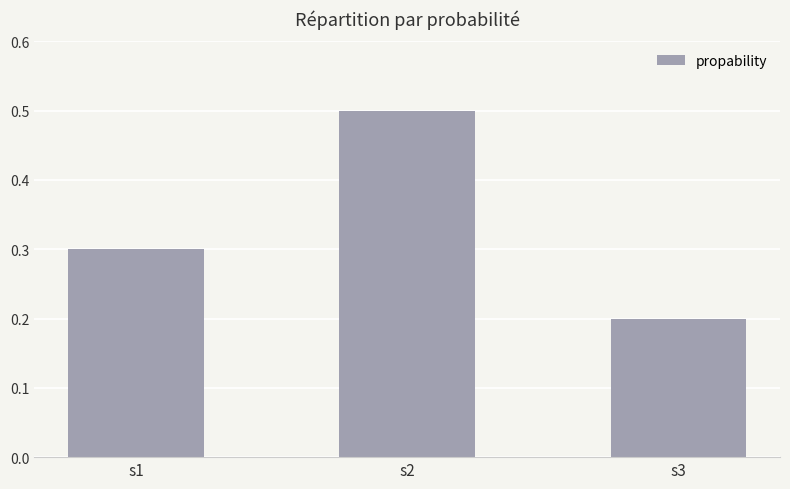

What is the value of the 3rd bar from the left?

0.2